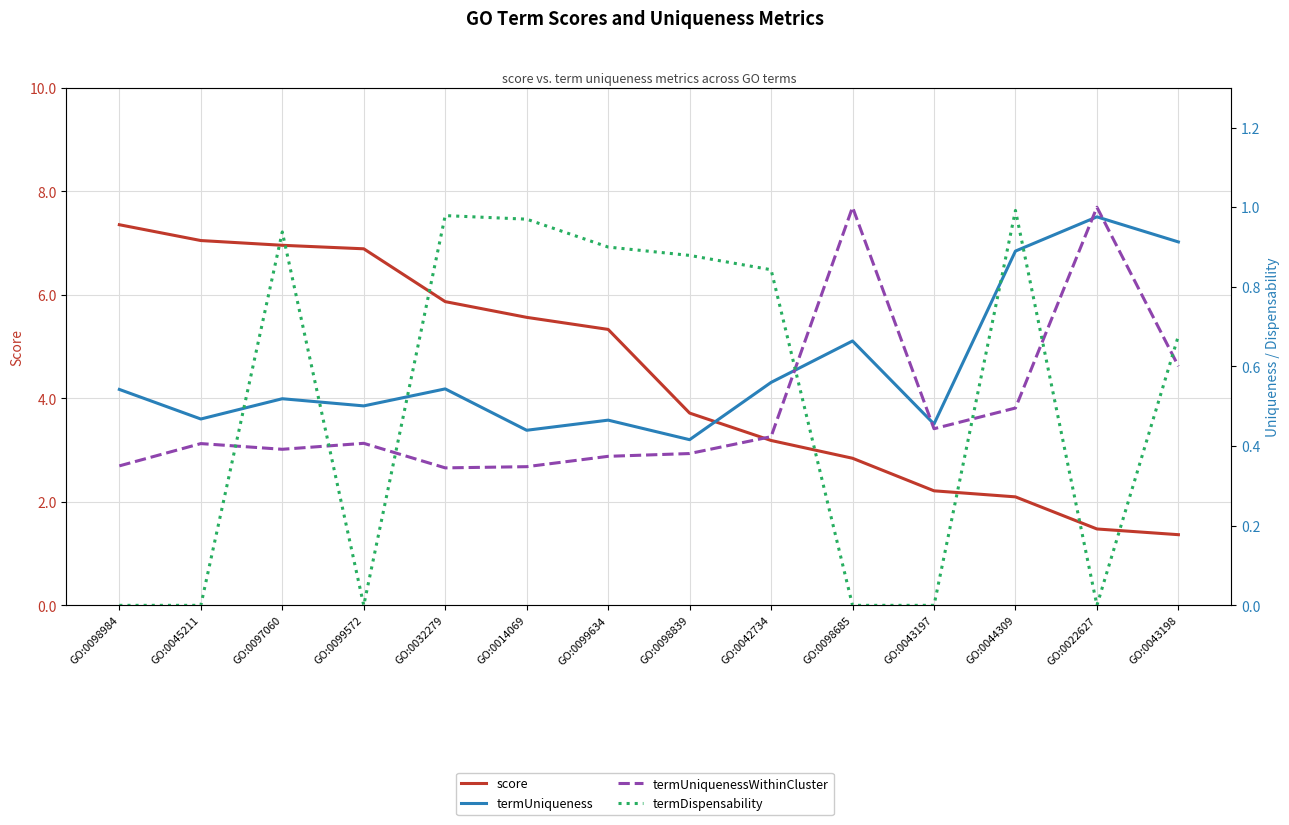

True or false: score has more than 2 points higher than both neighbors.

False